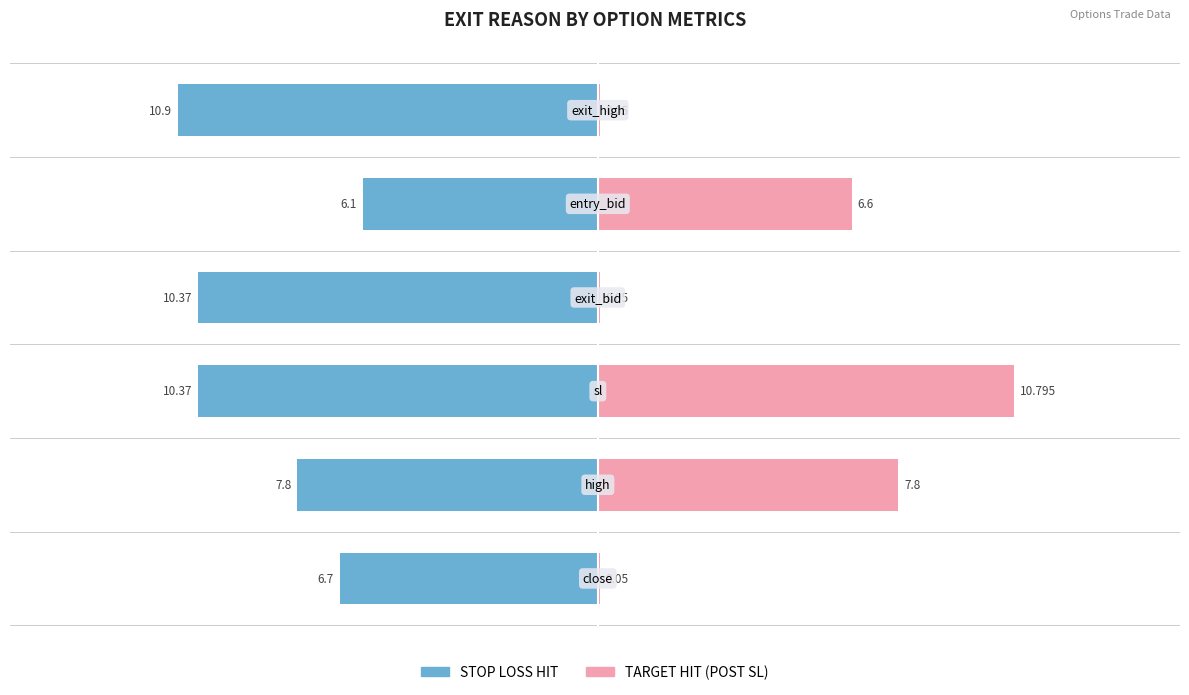

Reading left to right, list all the values displayed in this chart.

STOP LOSS HIT: -6.7	-7.8	-10.4	-10.4	-6.1	-10.9
TARGET HIT (POST SL): 0.1	7.8	10.8	0.1	6.6	0.1